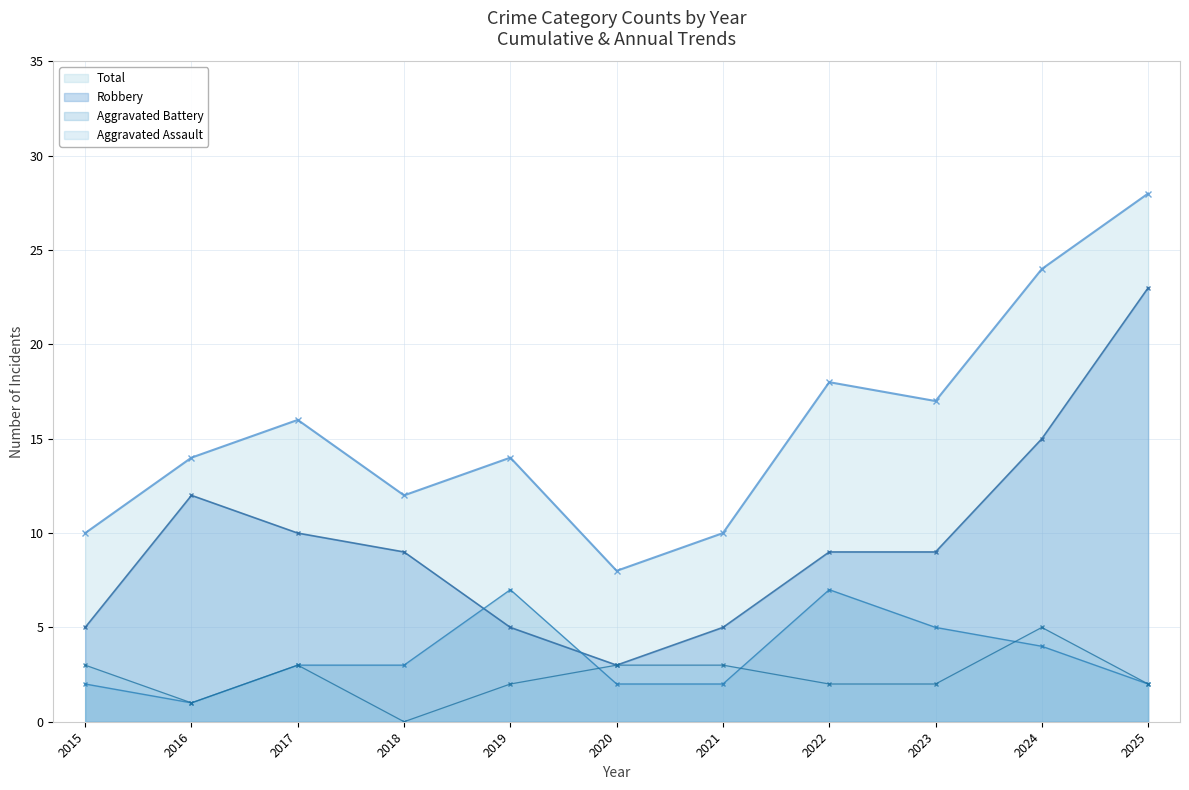

The value of Aggravated Battery at 2023 is 5. True or false?

True